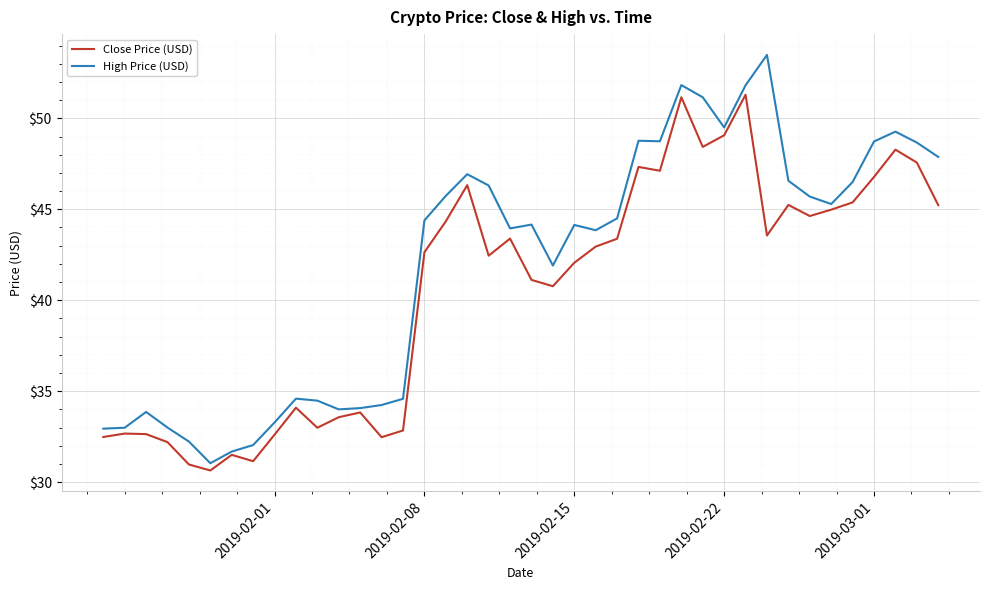

Which series has the largest total across all categories?

High Price (USD)